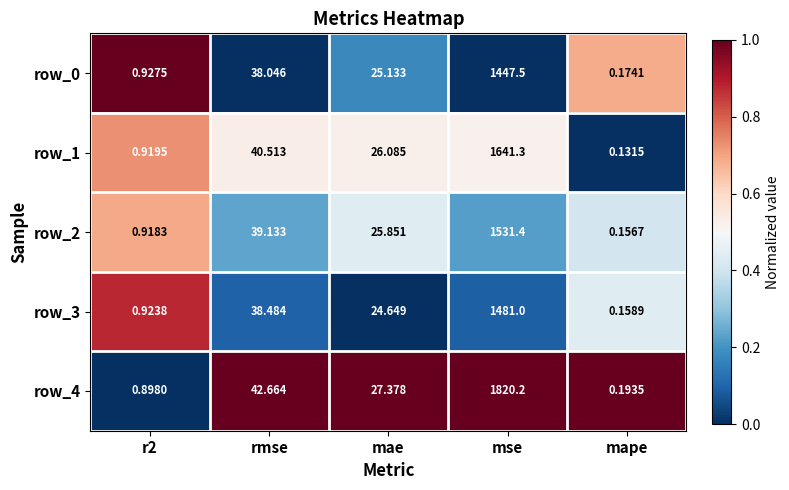

Which category has the highest value across all series?

mse